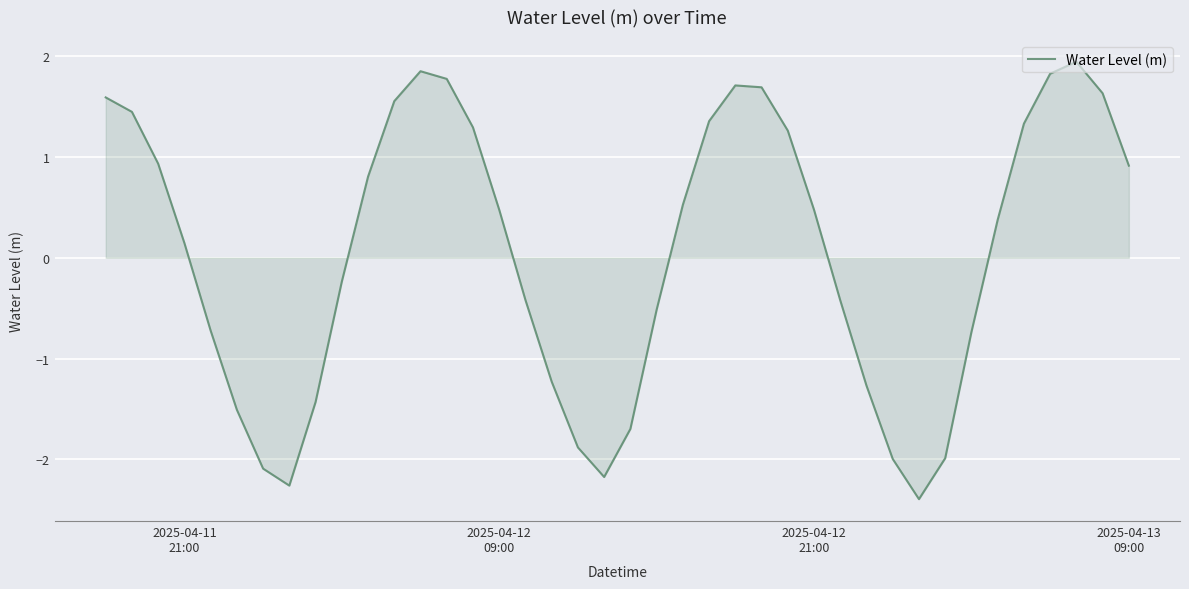

What is the minimum value shown in the chart?

-2.4